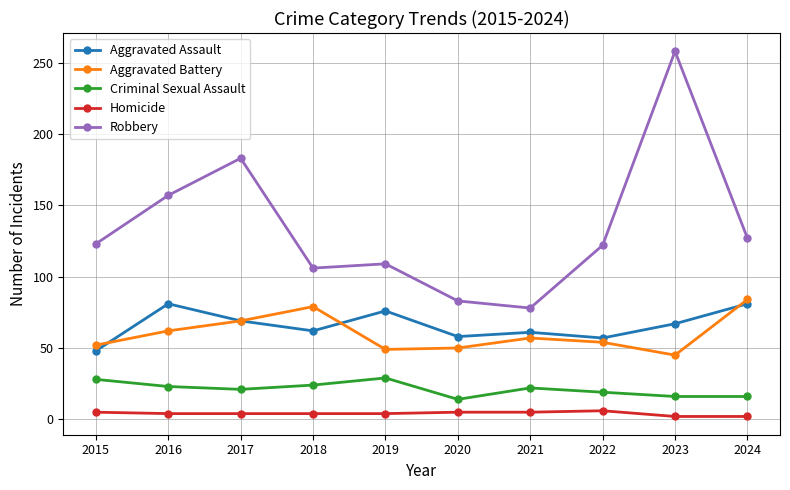

Is it true that Homicide equals 2 at 2024?

True